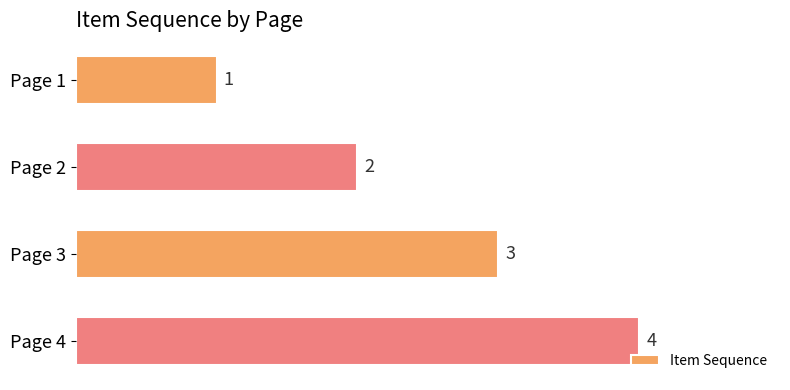

What is the difference between the second highest and minimum values?

2